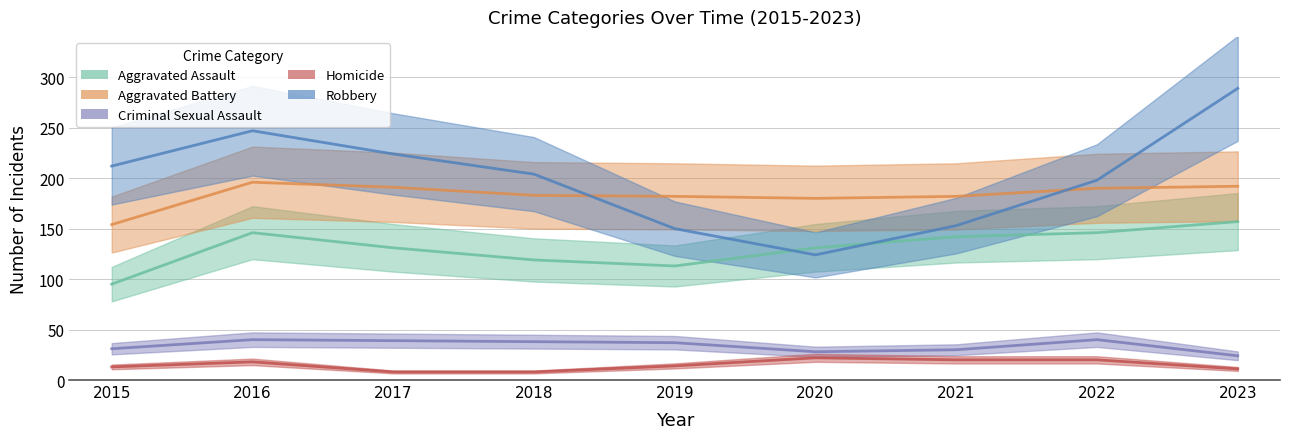

At which category does Homicide reach its first local peak?

2016